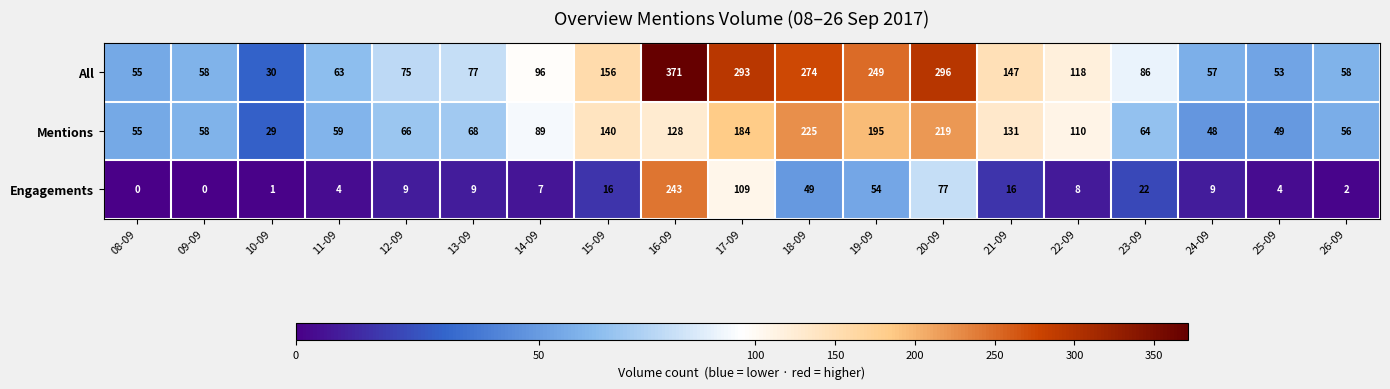

How many series are shown in this chart?

3